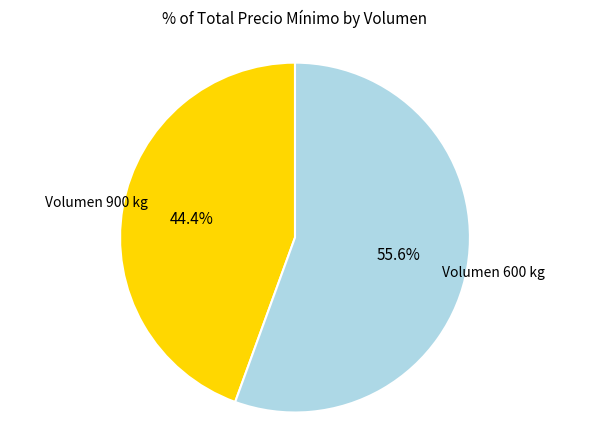

Is there any slice that represents more than half of the pie?

Yes